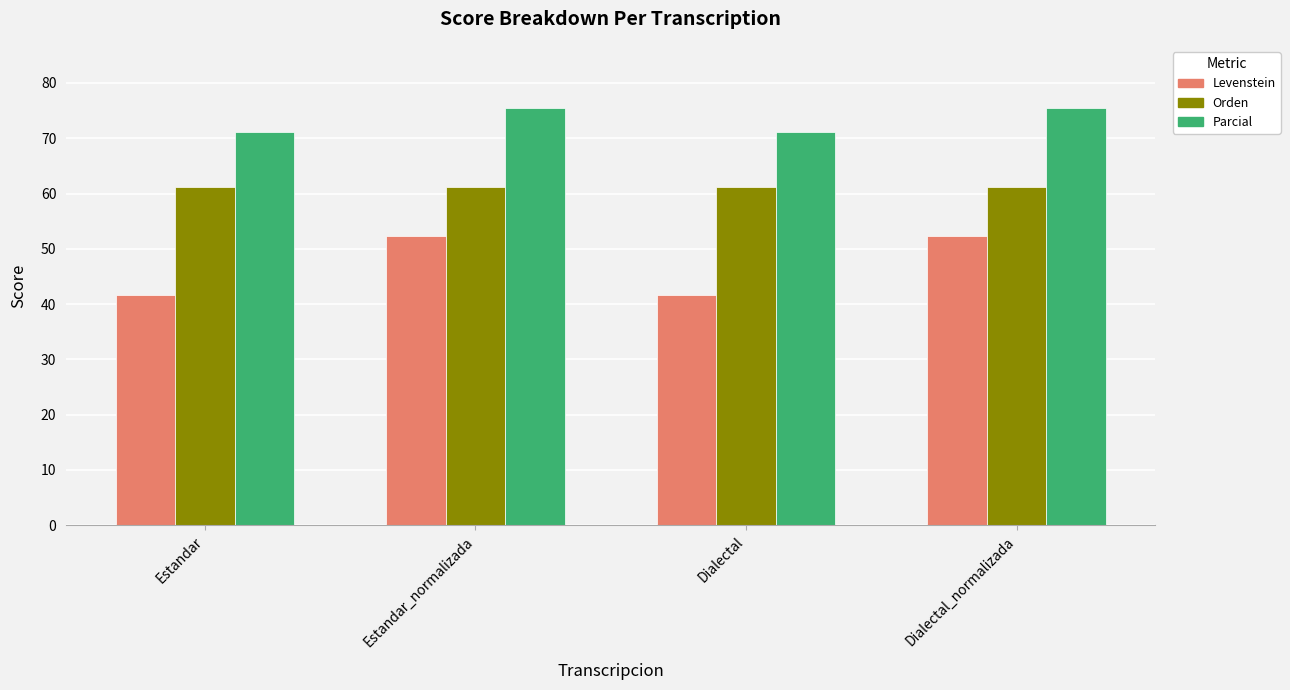

At Estandar, list the series in order from largest to smallest.

Parcial, Orden, Levenstein